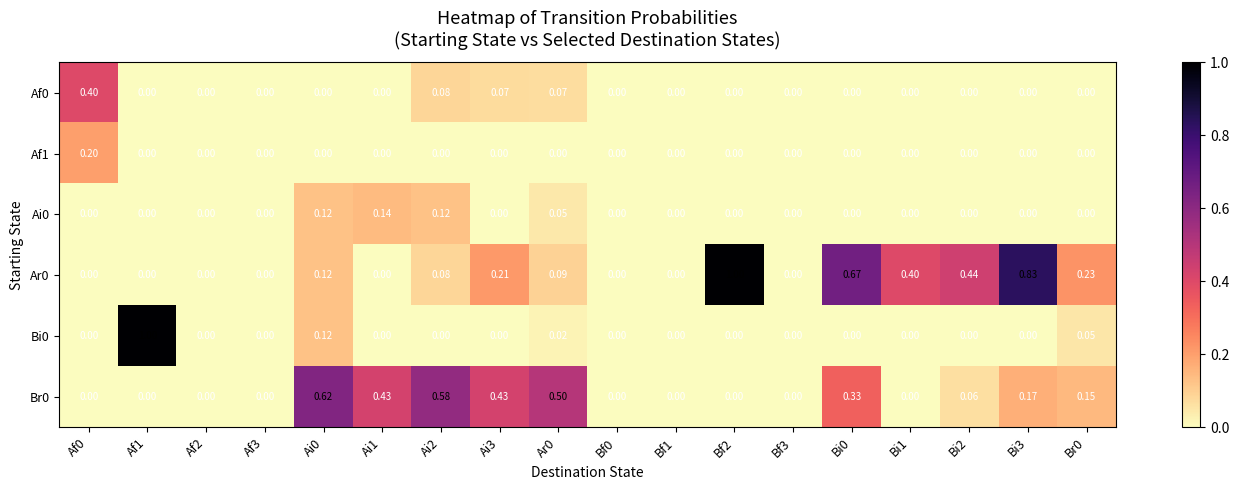

Is the value of Ar0 at Af2 greater than the value of Br0 at Bi2?

No